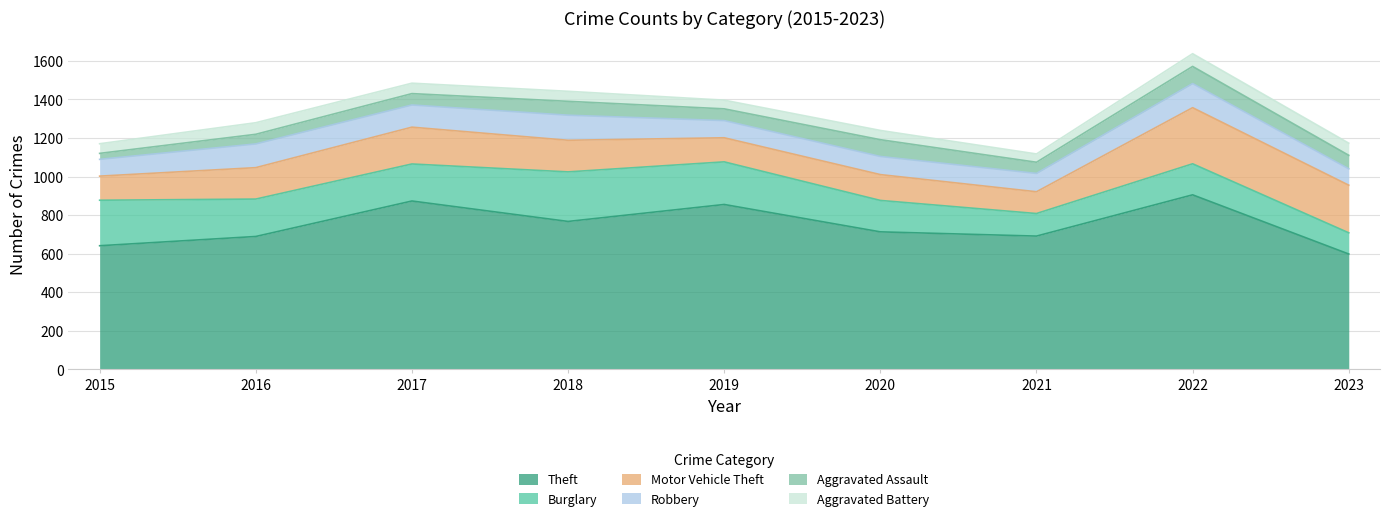

How many interior local valleys does the Theft series have?

2